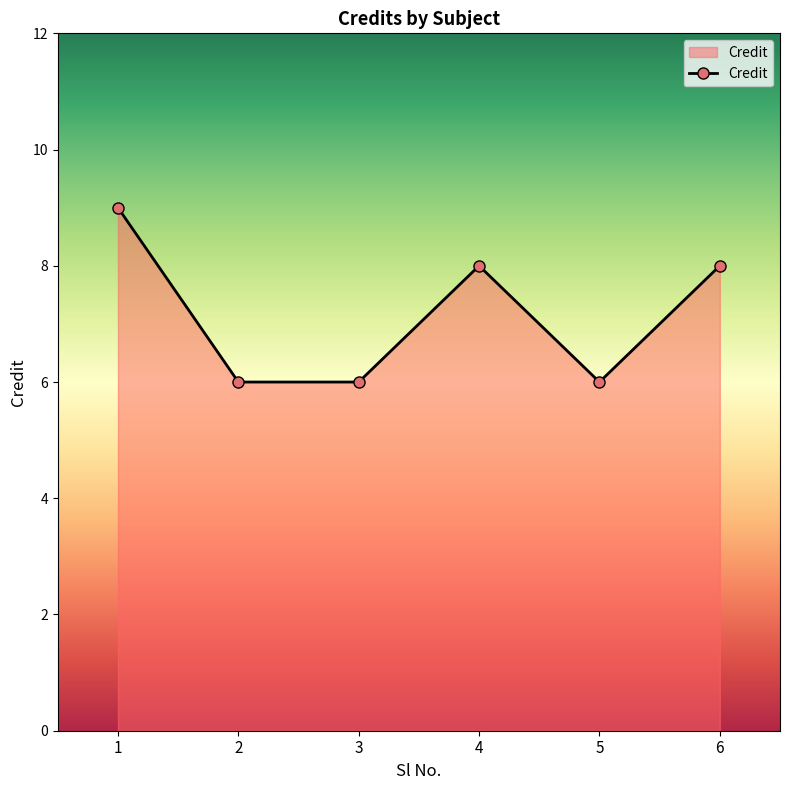

Read the value at 6.

8